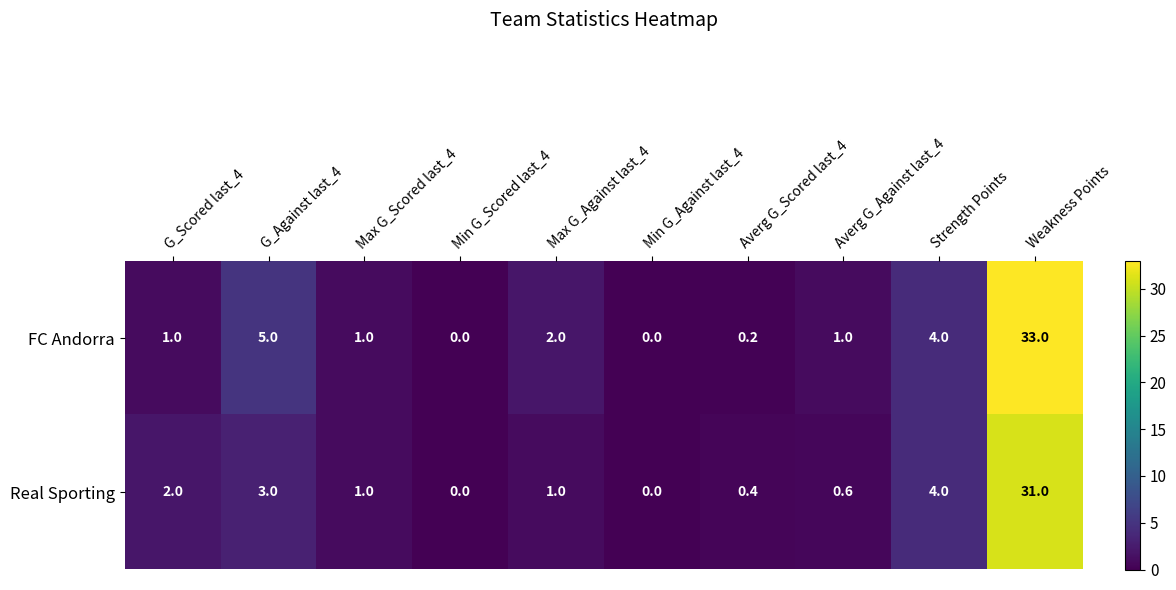

What is the sum of all FC Andorra values?

47.2